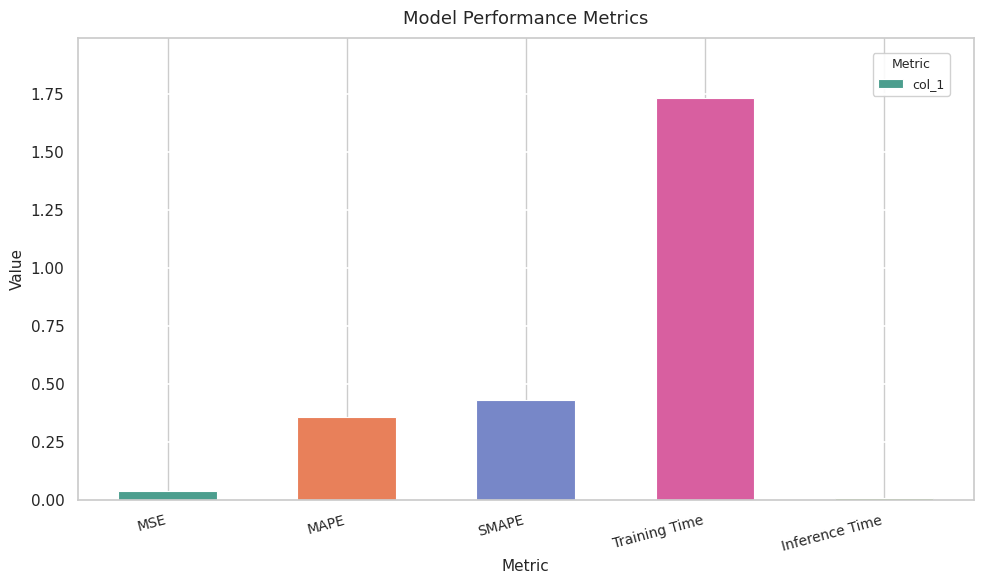

Which has a higher value, MAPE or Inference Time?

MAPE